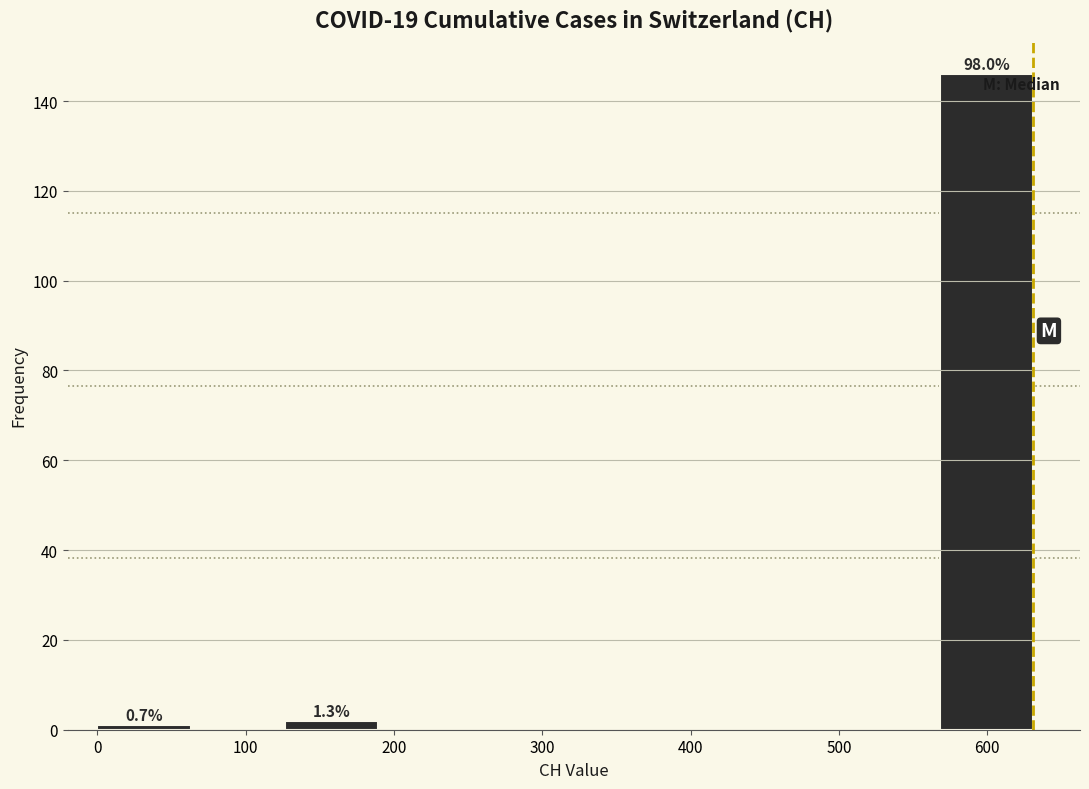

Over which range of the x-axis is the bar tallest?

570 to 630